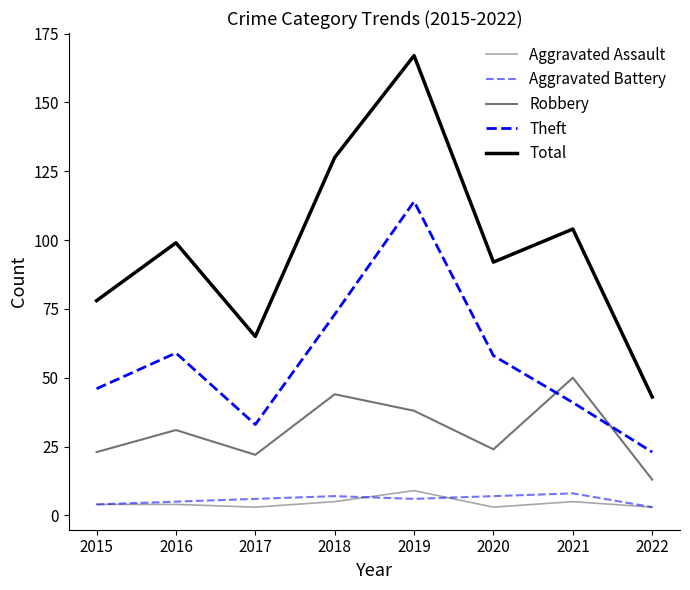

Is this an area chart (filled region under the line)?

No